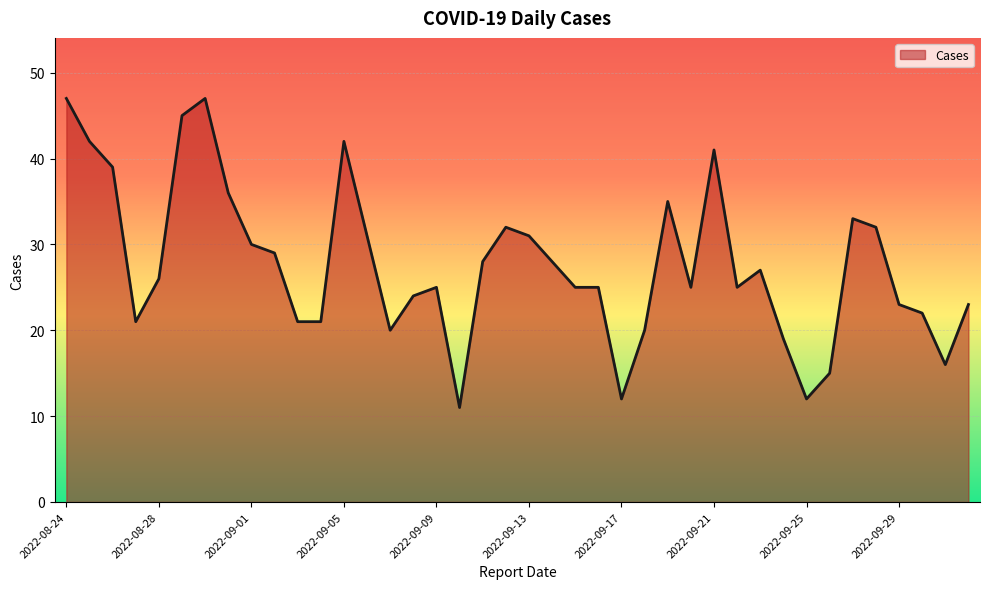

What is the greatest value displayed?

47